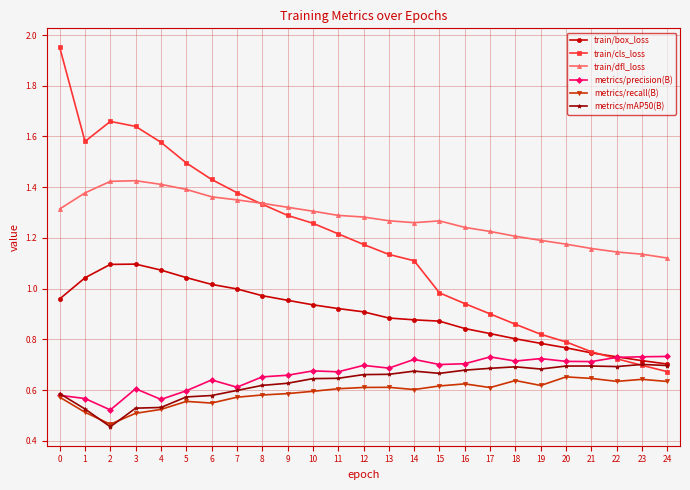

True or false: metrics/mAP50(B) and train/dfl_loss cross at least once.

False